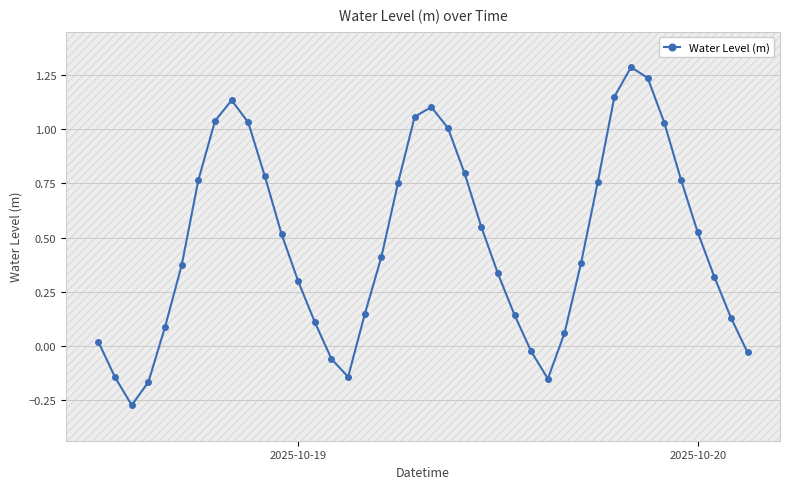

Reading left to right, what are all the values shown in this chart?

0.0	-0.1	-0.3	-0.2	0.1	0.4	0.8	1.0	1.1	1.0	0.8	0.5	0.3	0.1	-0.1	-0.1	0.1	0.4	0.8	1.1	1.1	1.0	0.8	0.5	0.3	0.1	-0.0	-0.2	0.1	0.4	0.8	1.1	1.3	1.2	1.0	0.8	0.5	0.3	0.1	-0.0